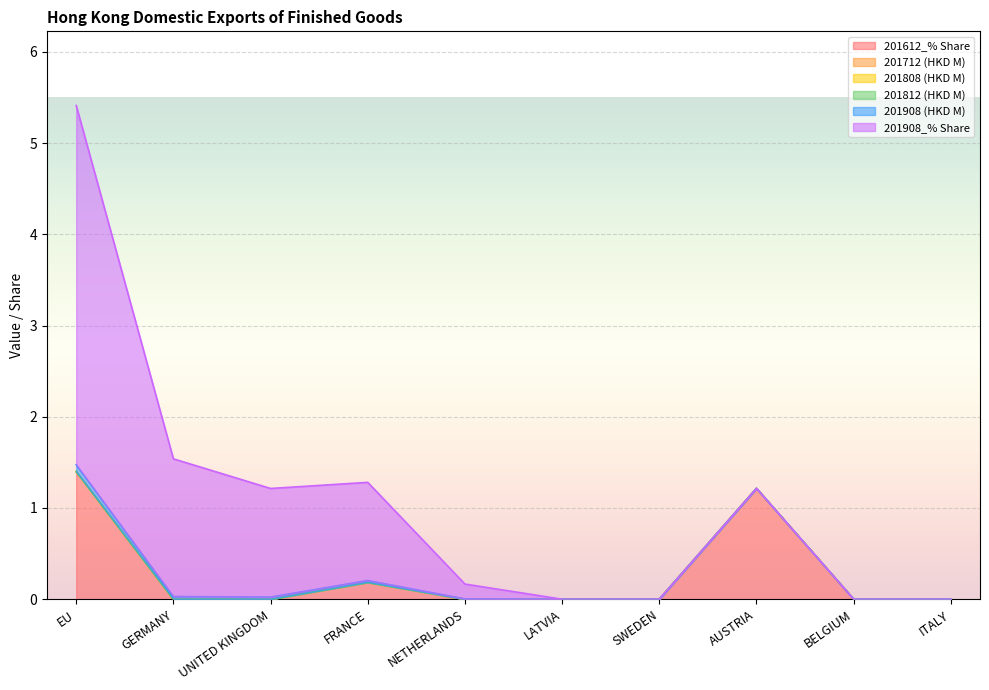

What are all the series names shown in the legend?

201612_% Share, 201712 (HKD M), 201808 (HKD M), 201812 (HKD M), 201908 (HKD M), 201908_% Share